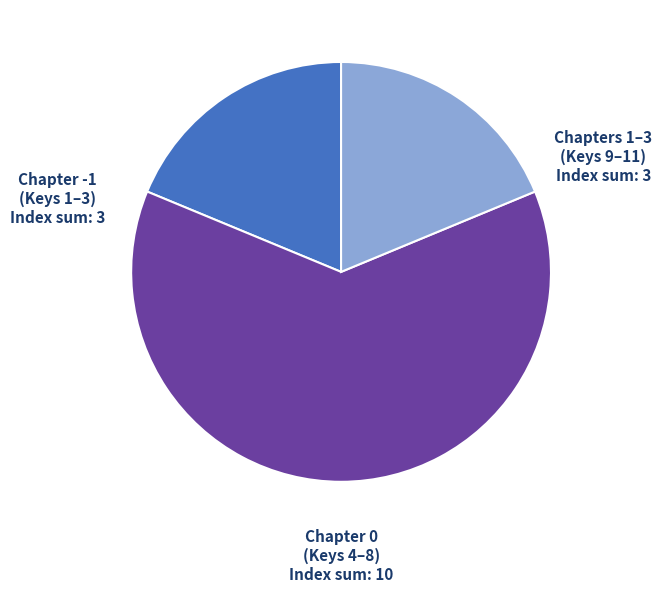

Is there a majority slice in this chart?

Yes